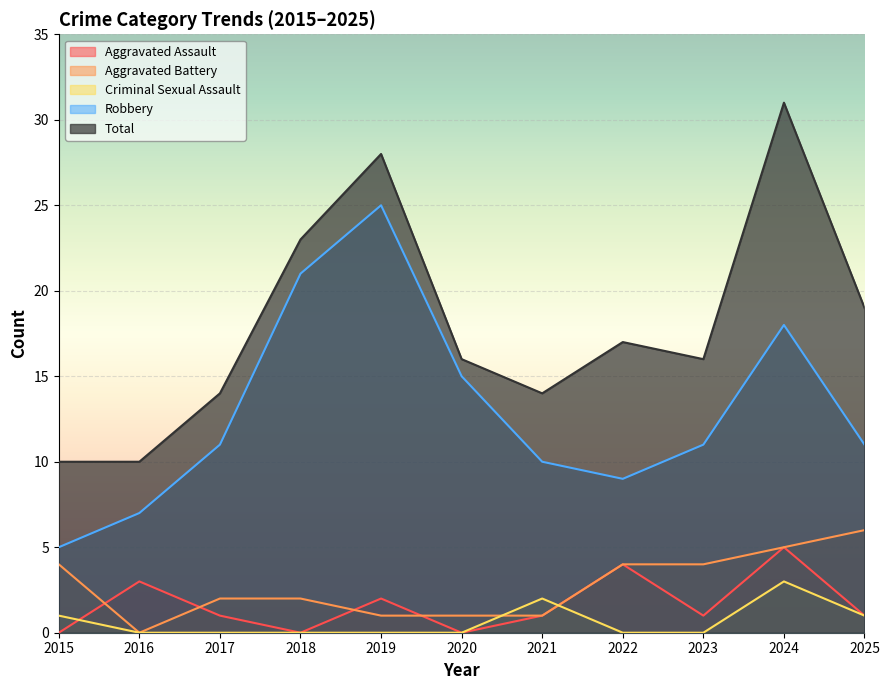

True or false: Criminal Sexual Assault and Robbery cross at least once.

False